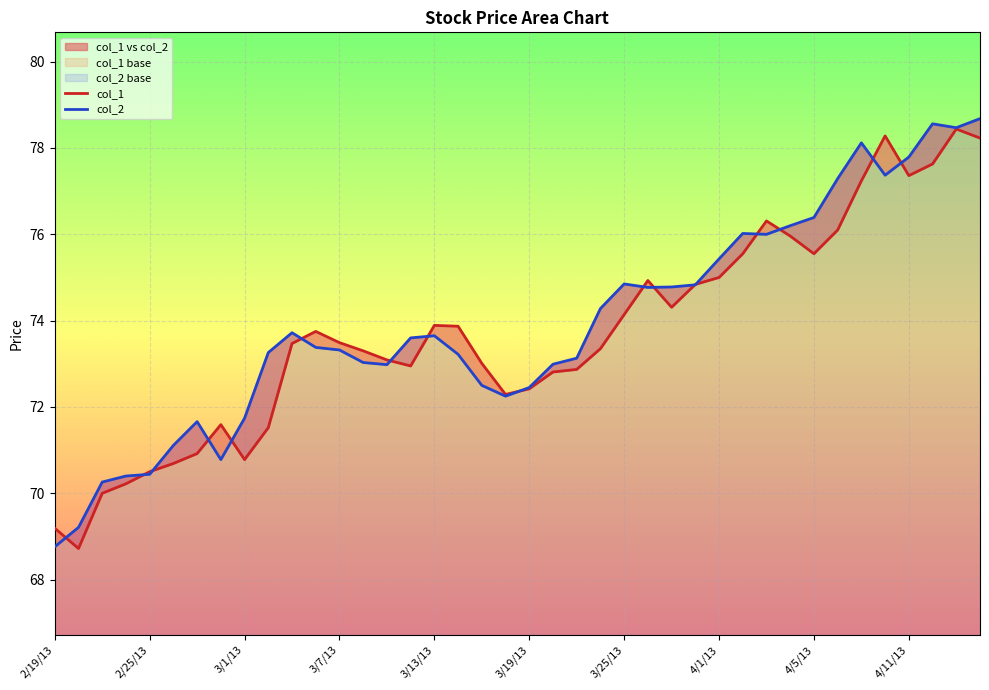

After their last crossing, which series has the higher values: col_2 or col_1?

col_2